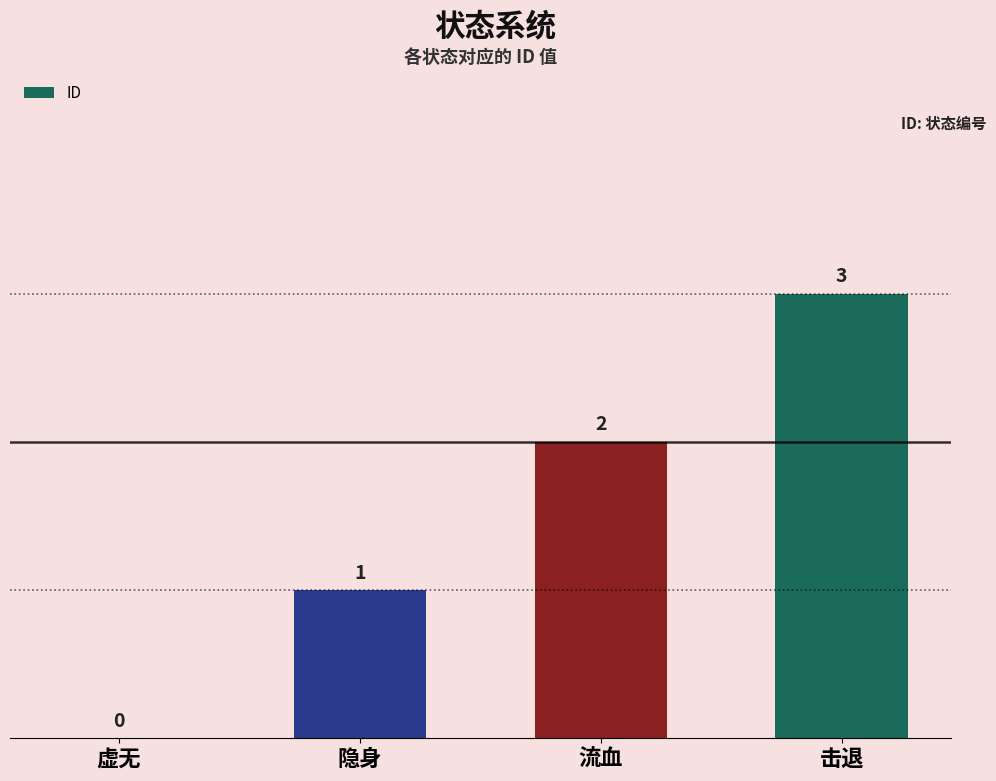

Reading left to right, transcribe all the data shown in this chart.

虚无=0	隐身=1	流血=2	击退=3